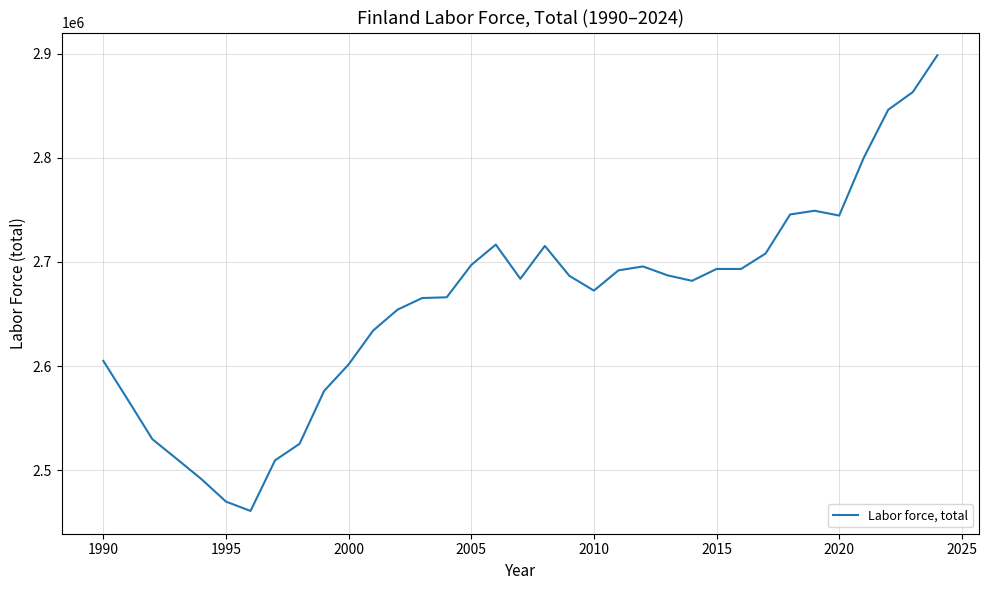

What is the greatest value displayed?

2898358